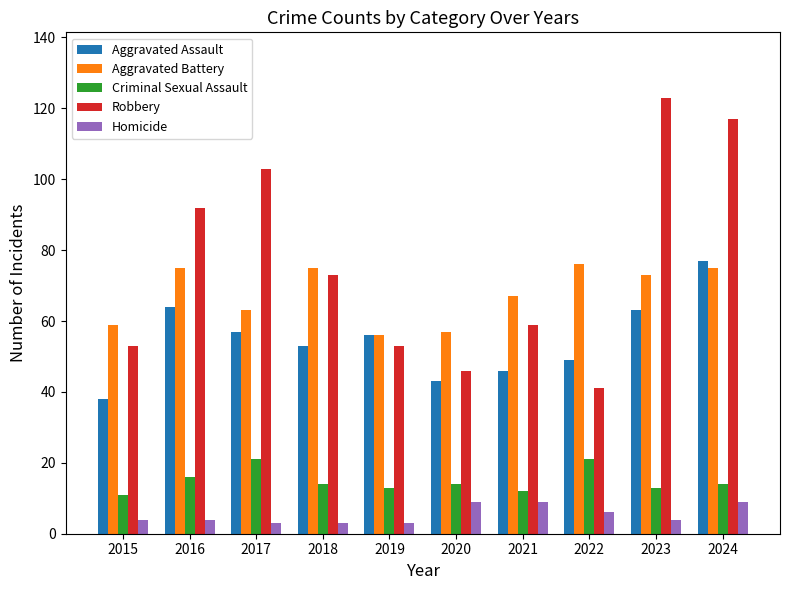

Which series has the widest spread of values?

Robbery